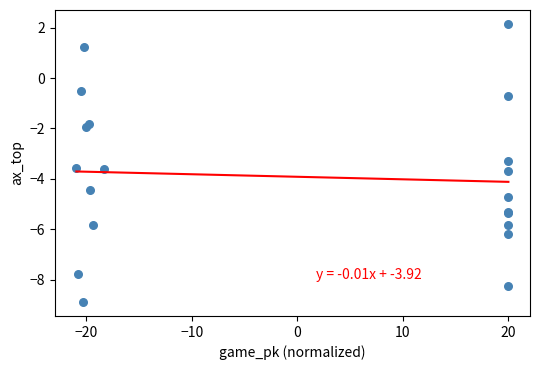

What Y value in the scatter plot is closest to -3?

-3.3